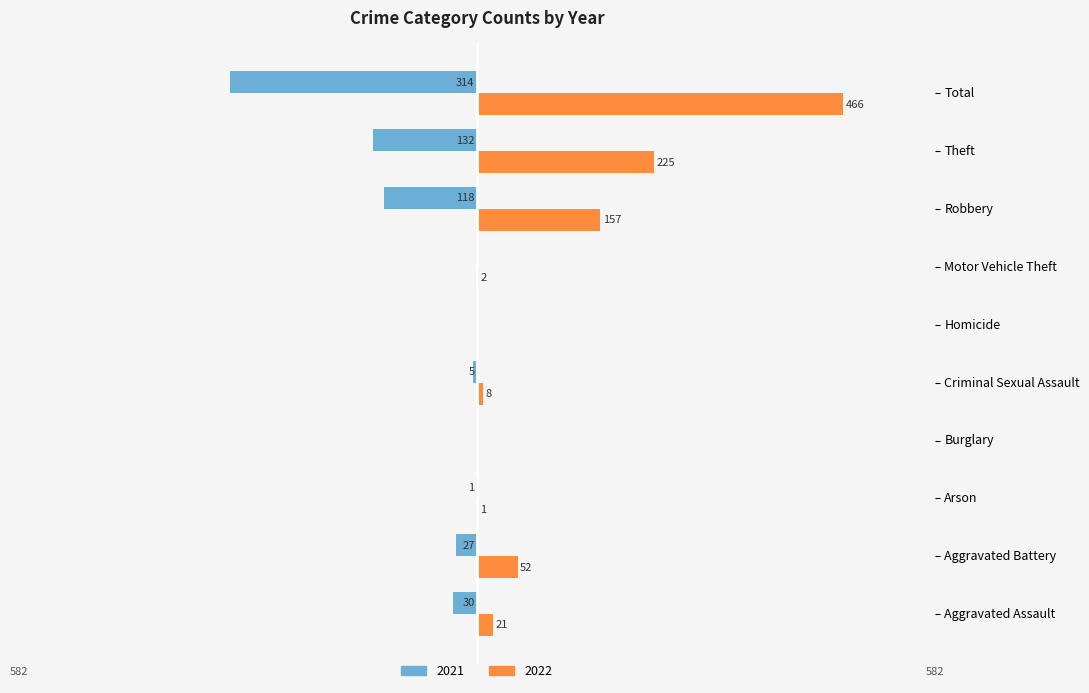

At which label does 2022 reach its peak?

Total